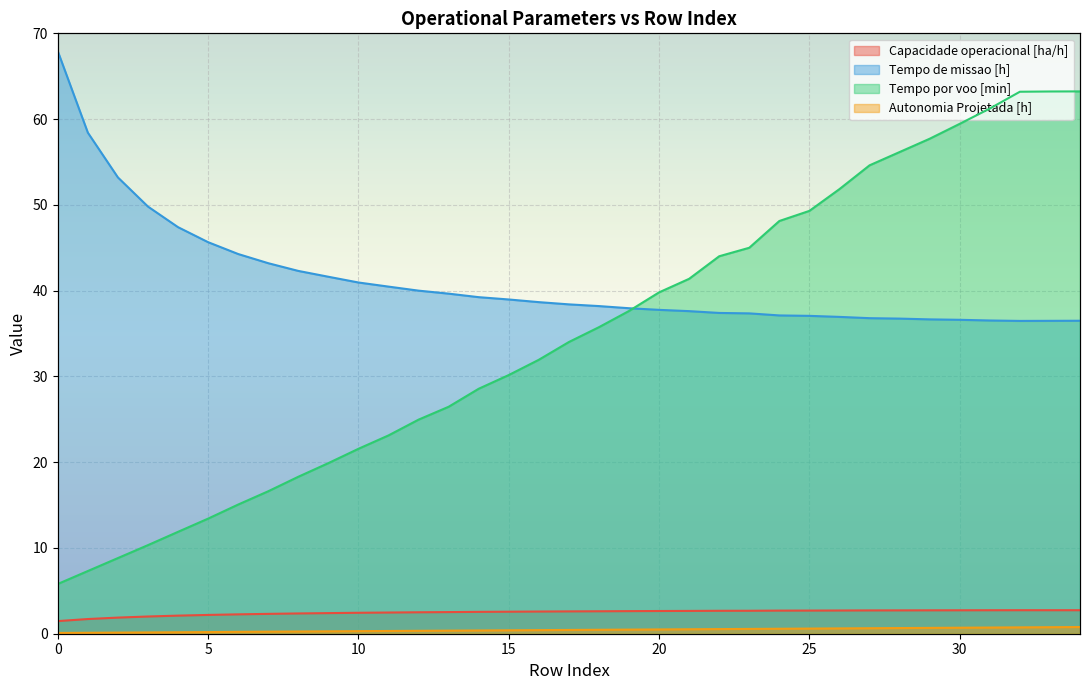

Which series changed the most between 12 and 32?

Tempo por voo [min]